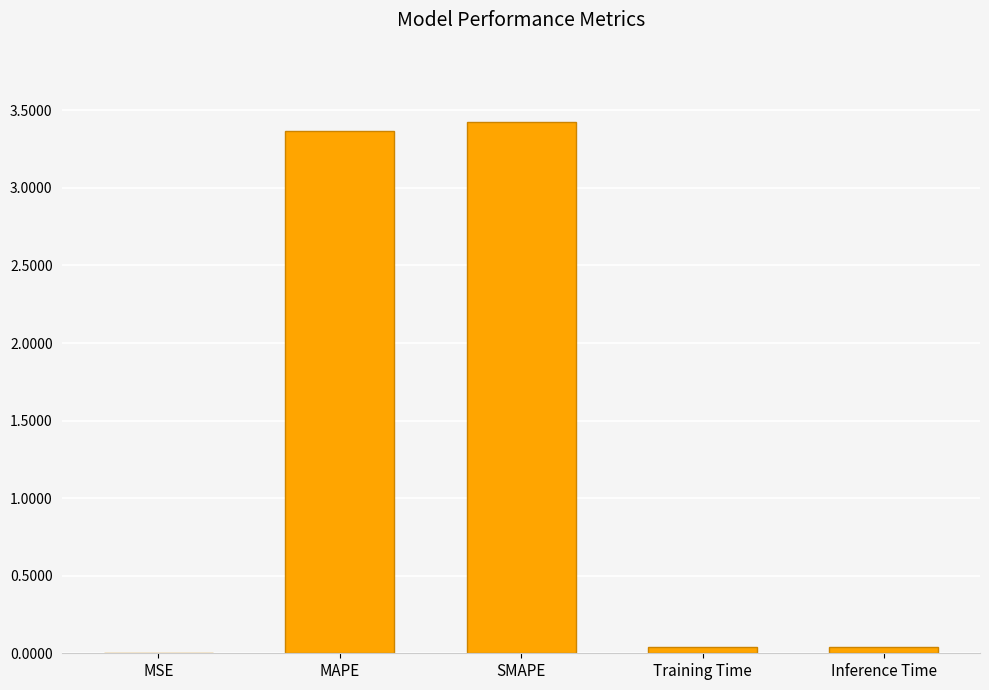

The chart shows a value of 0.0 at MSE. True or false?

True